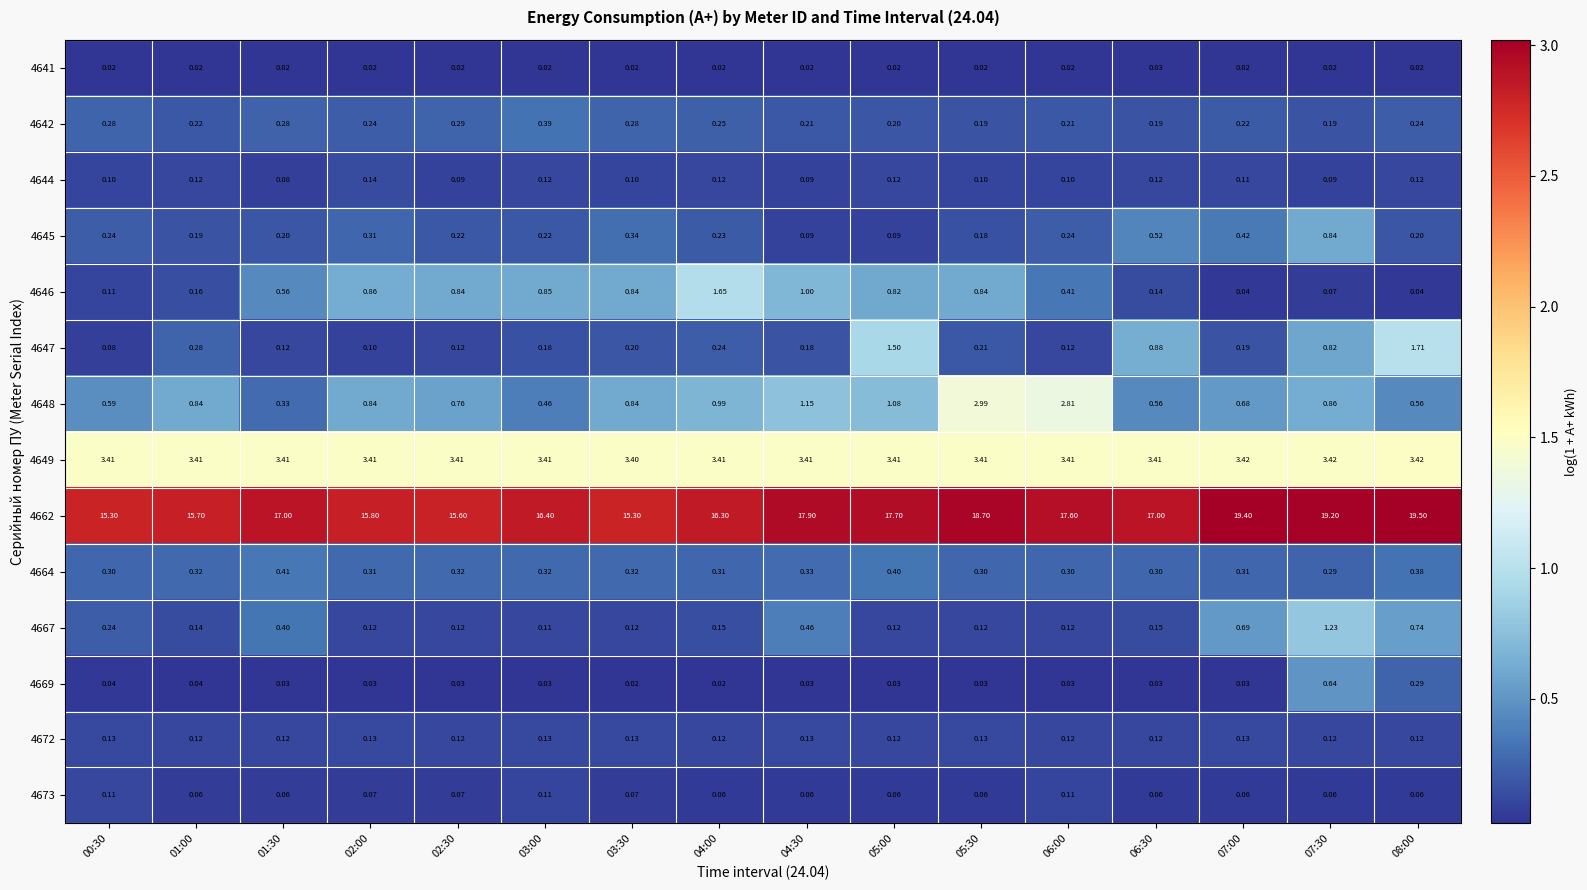

Which series has the largest total across all categories?

4662